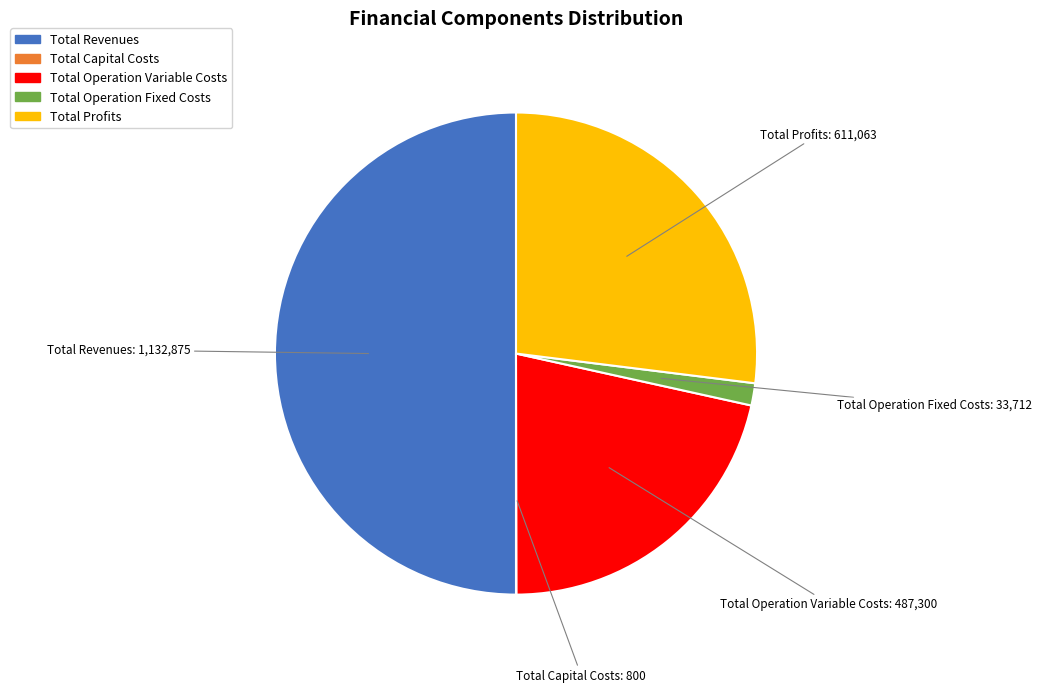

Approximately how many times larger is the value at Total Profits compared to Total Operation Fixed Costs?

18.1